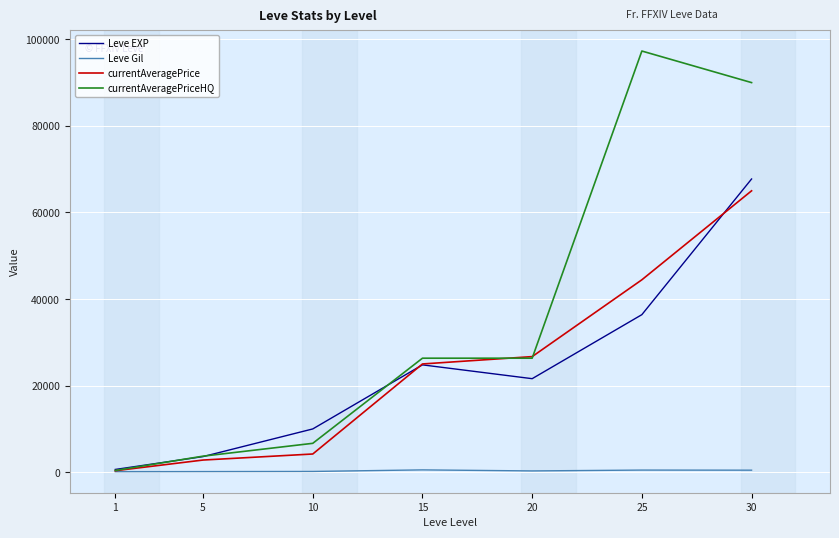

Which series has the largest total across all categories?

currentAveragePriceHQ